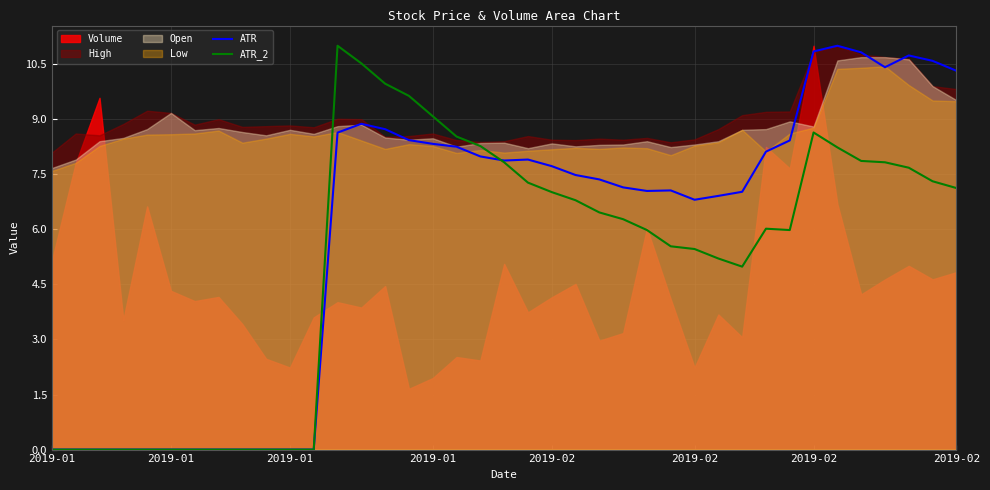

True or false: ATR and ATR_2 cross at least once.

True